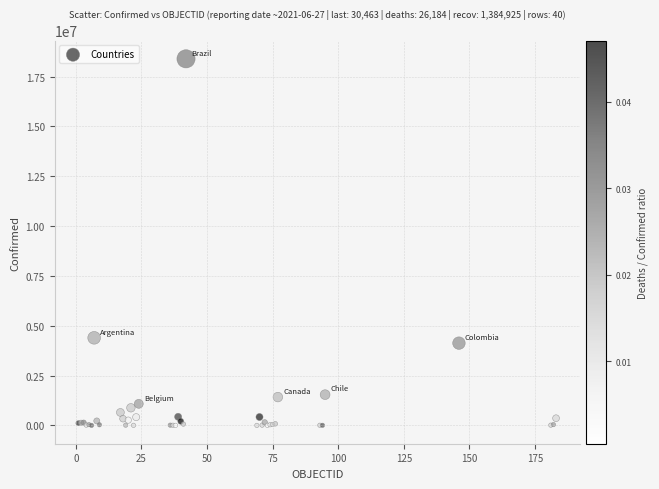

What Y value in the scatter plot is closest to 9193576?

4393142